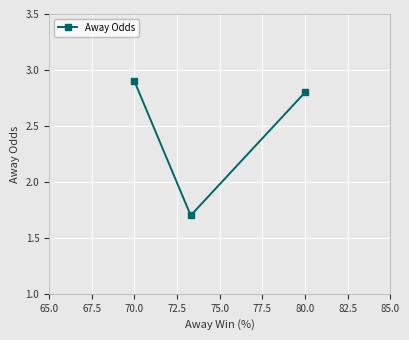

What is the value of the 1st point from the left?

2.9